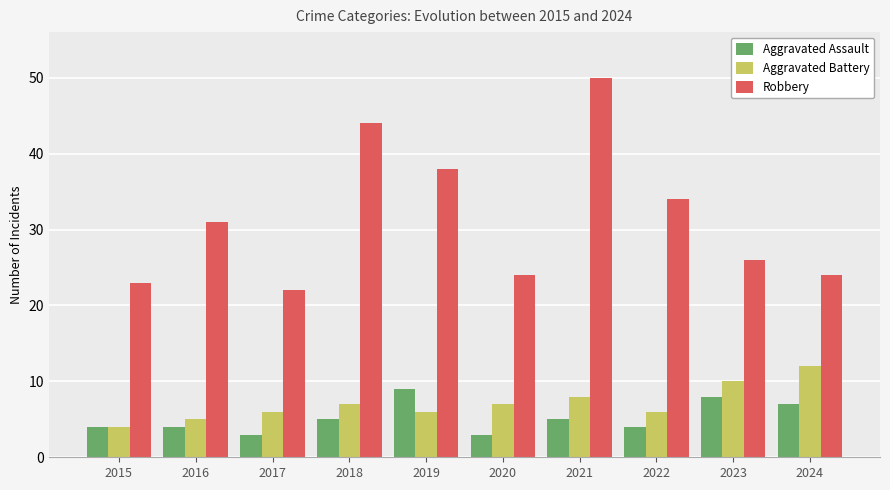

Rank the series by their maximum value, from lowest to highest.

Aggravated Assault, Aggravated Battery, Robbery